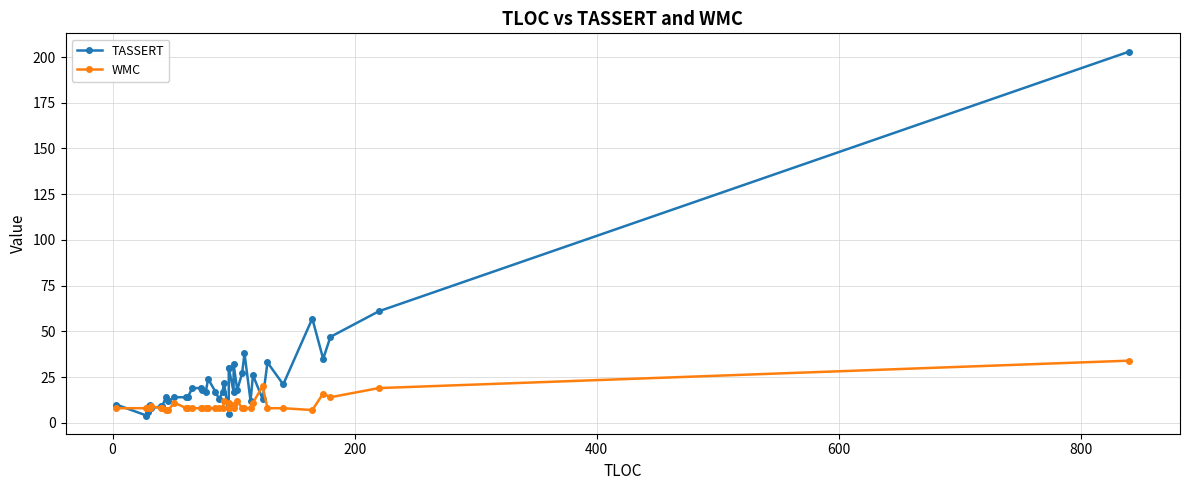

What is the sum of all WMC values?

400